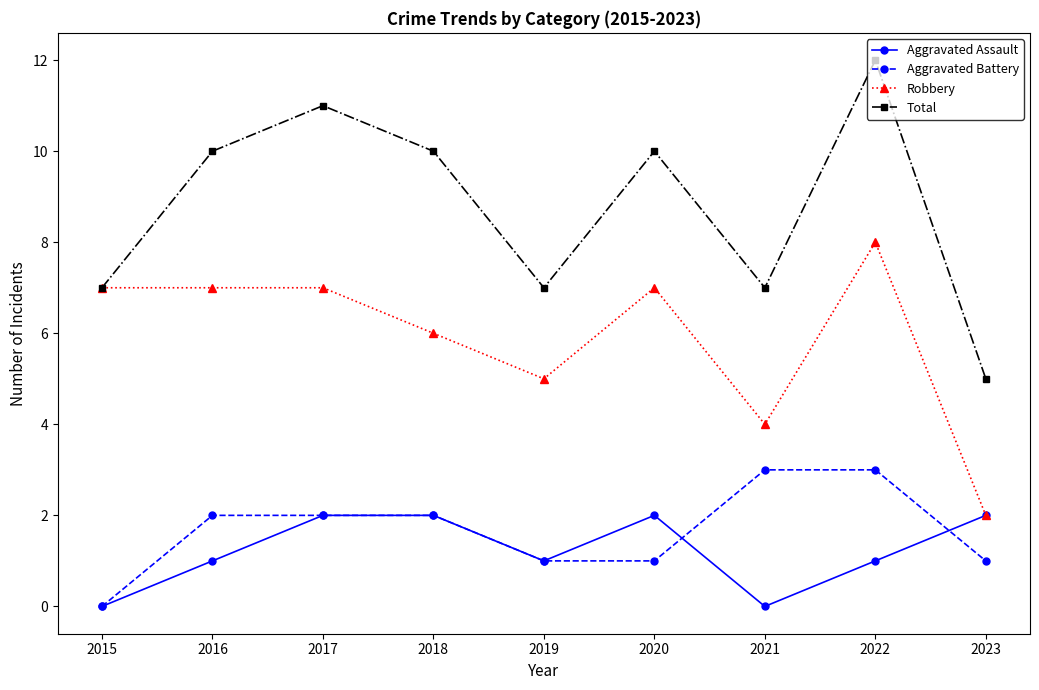

What is the approximate value of Robbery at 2018?

6